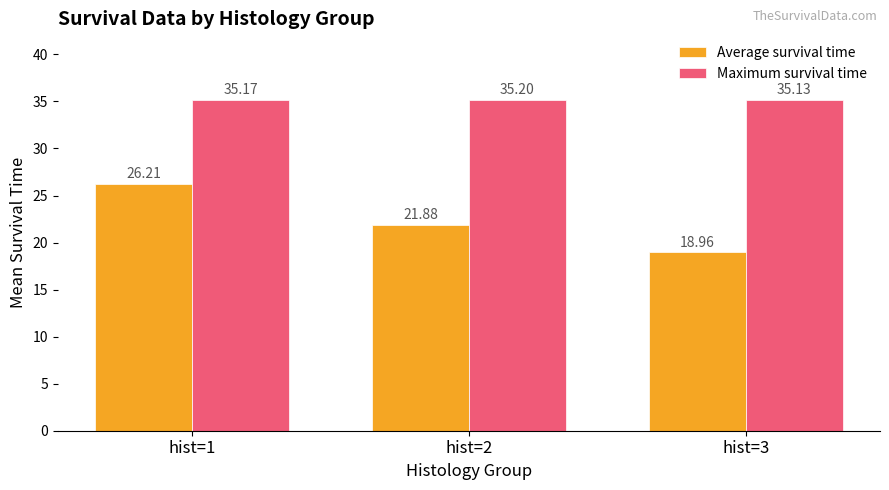

What is the minimum value for Average survival time?

19.0